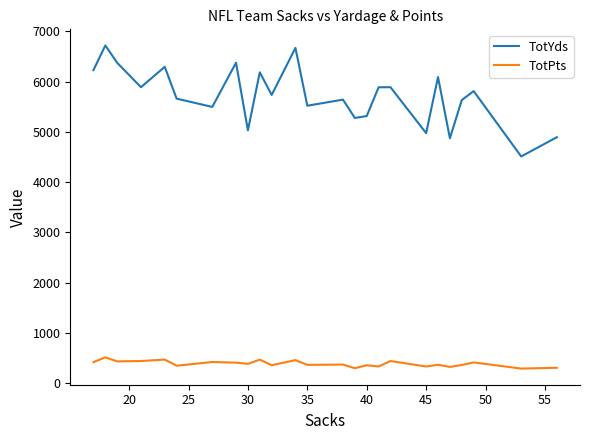

Which series has the largest range (max minus min)?

TotYds